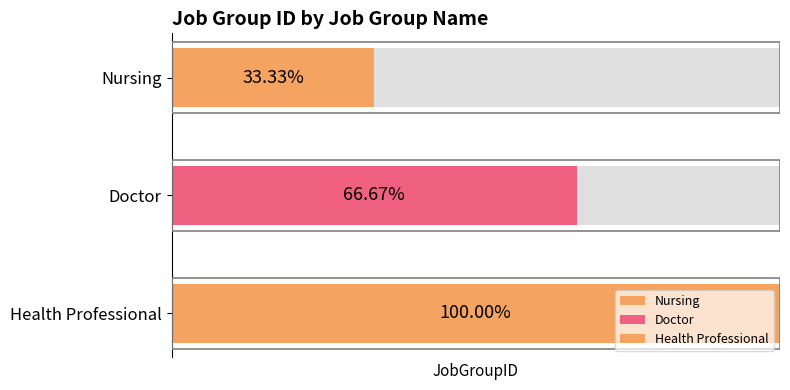

What is the difference between the maximum and minimum values?

2